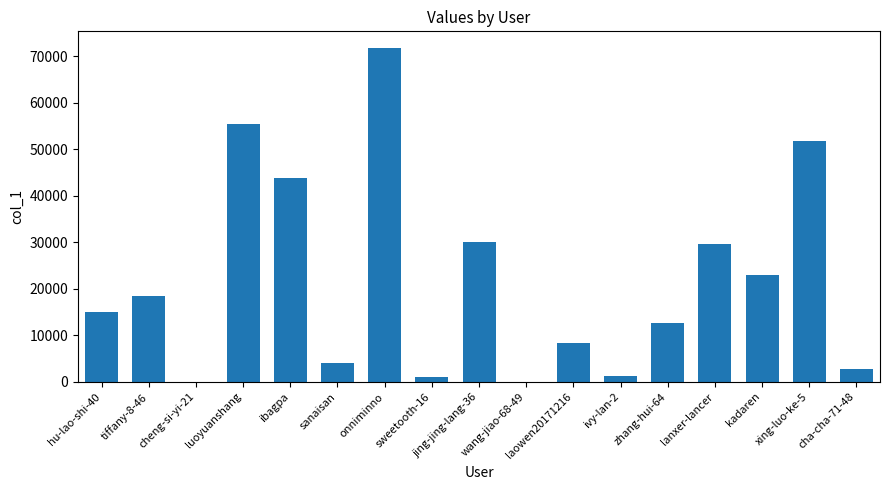

What is the approximate value at xing-luo-ke-5?

51688